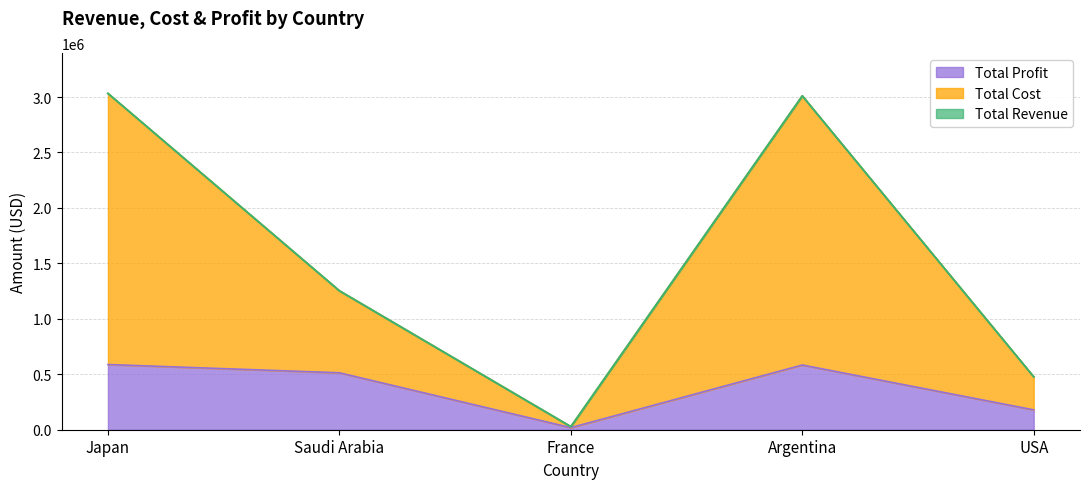

The value of Total Revenue at Japan is 4184881.4. True or false?

False